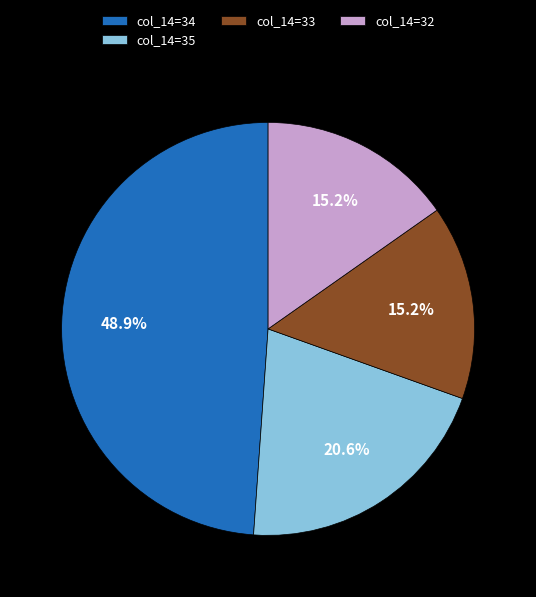

What portion of the pie excludes col_14=34?

51.1%